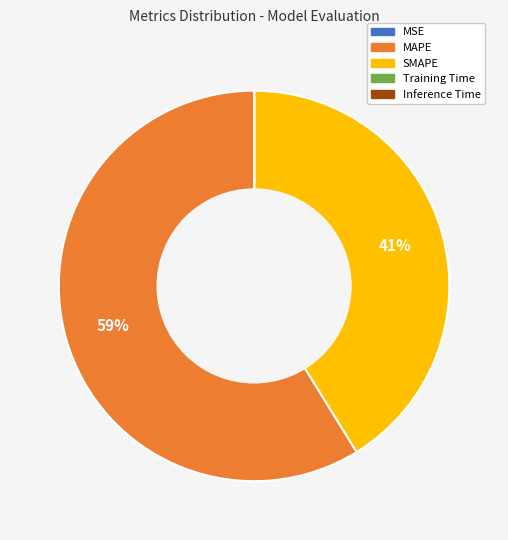

Which slice is the largest?

MAPE